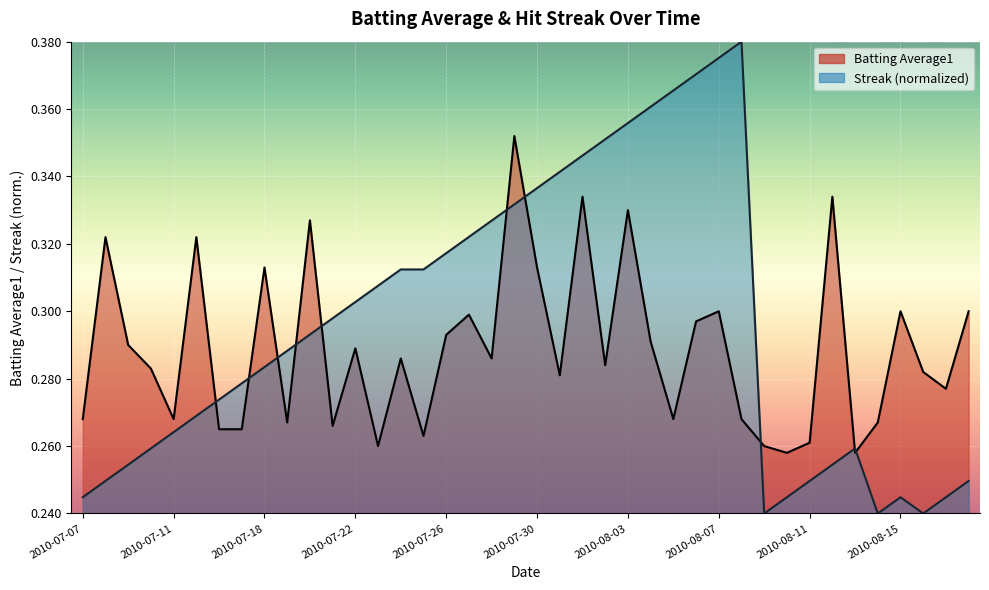

At which category is the sum across all series the highest?

2010-08-03